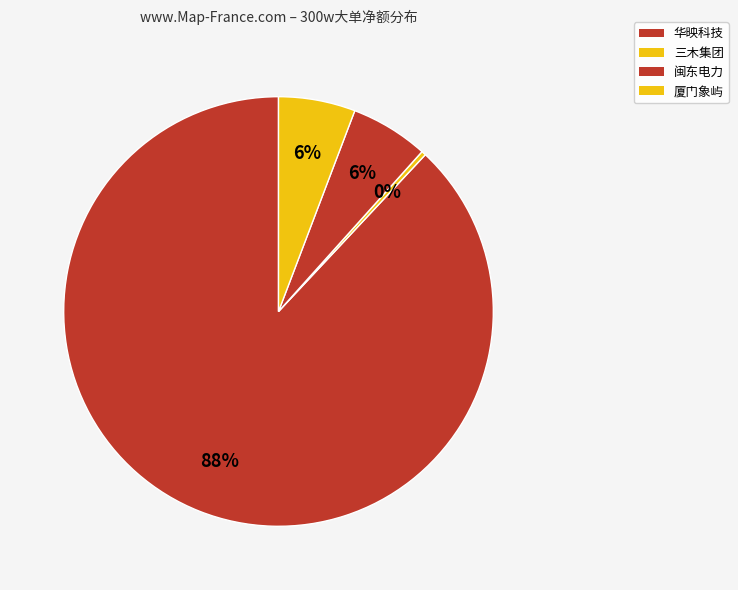

Is there any slice that represents more than half of the pie?

Yes